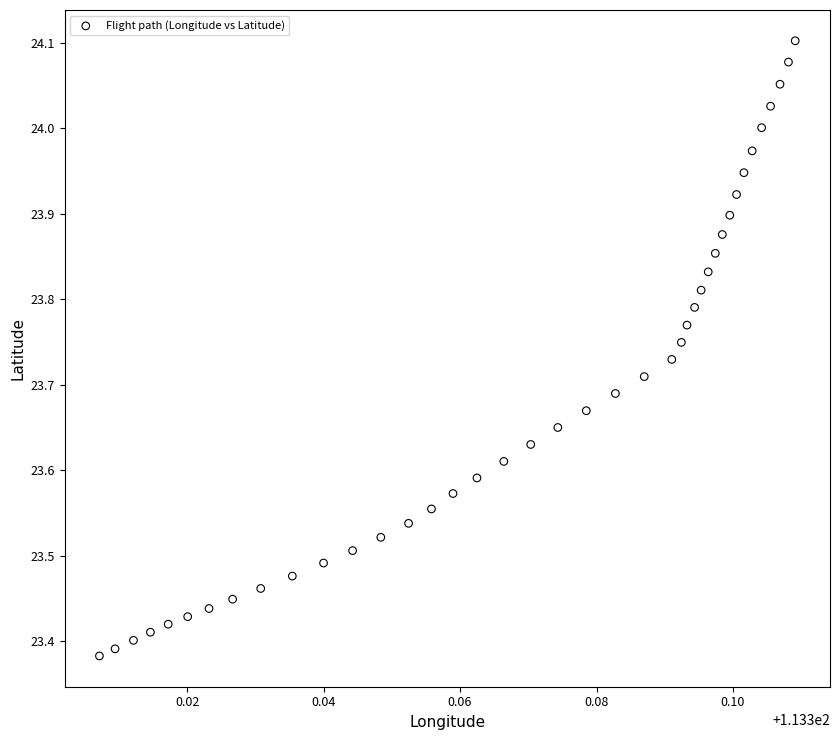

What is the range of Y values (max minus min)?

0.7